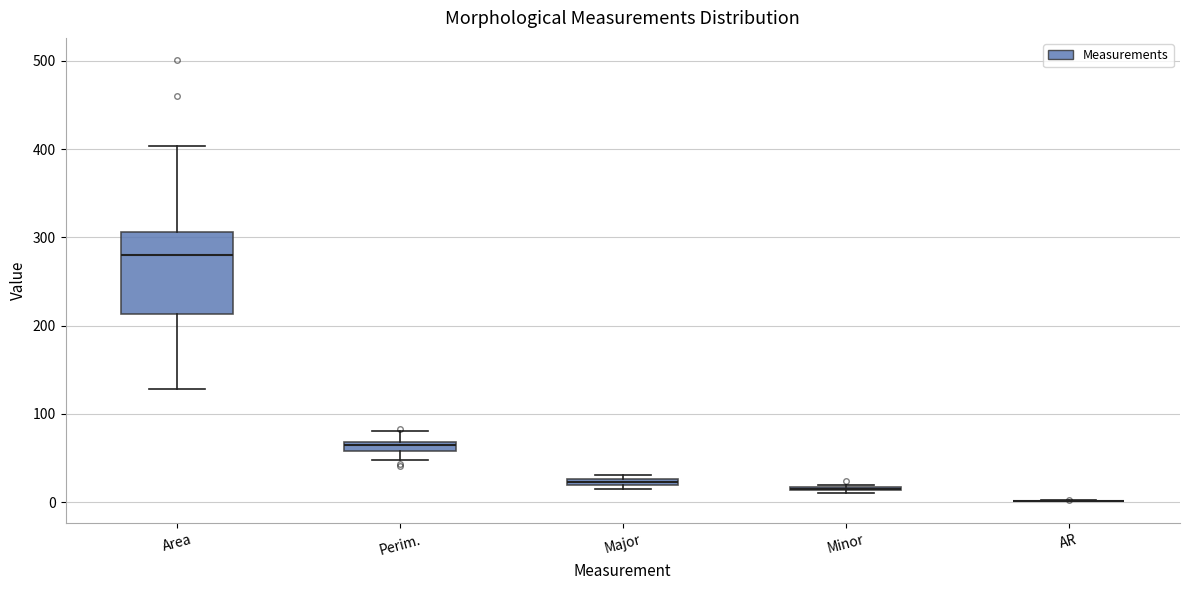

Which box is the tallest, from its lower edge to its upper edge?

Area